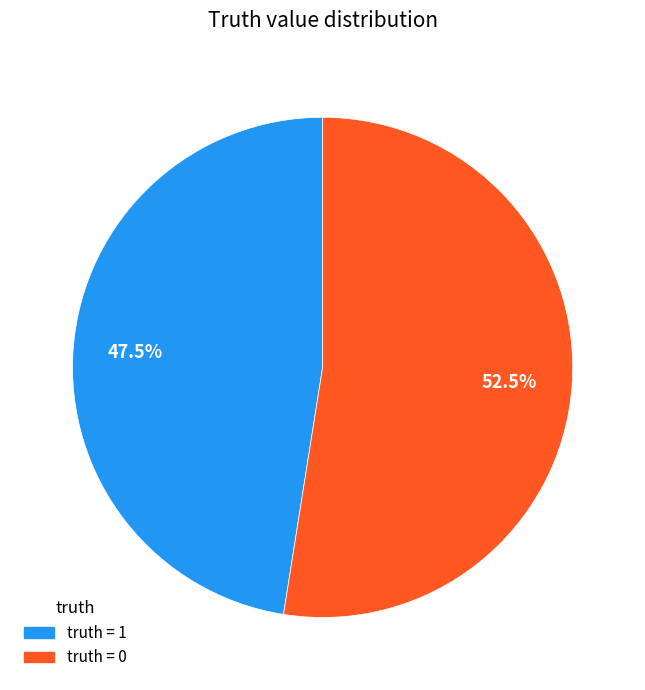

Is there any slice that represents more than half of the pie?

Yes